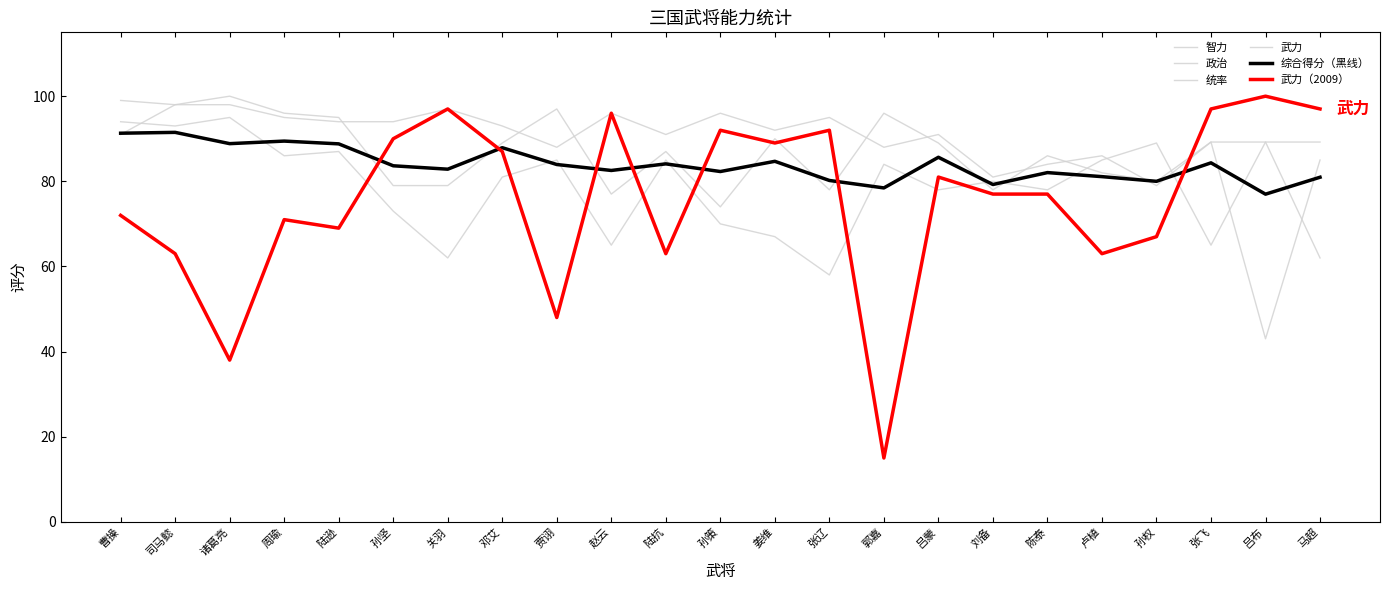

How many lines are shown in the chart?

6